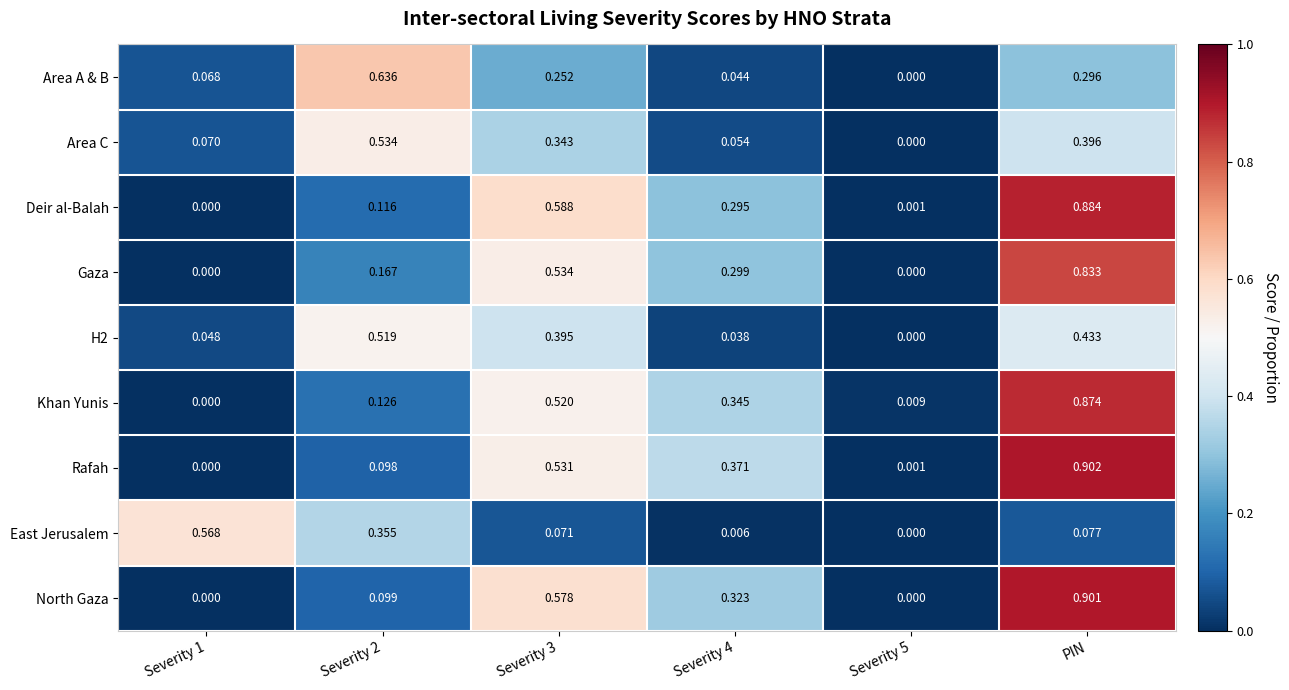

At how many categories does at least one series exceed 0?

6